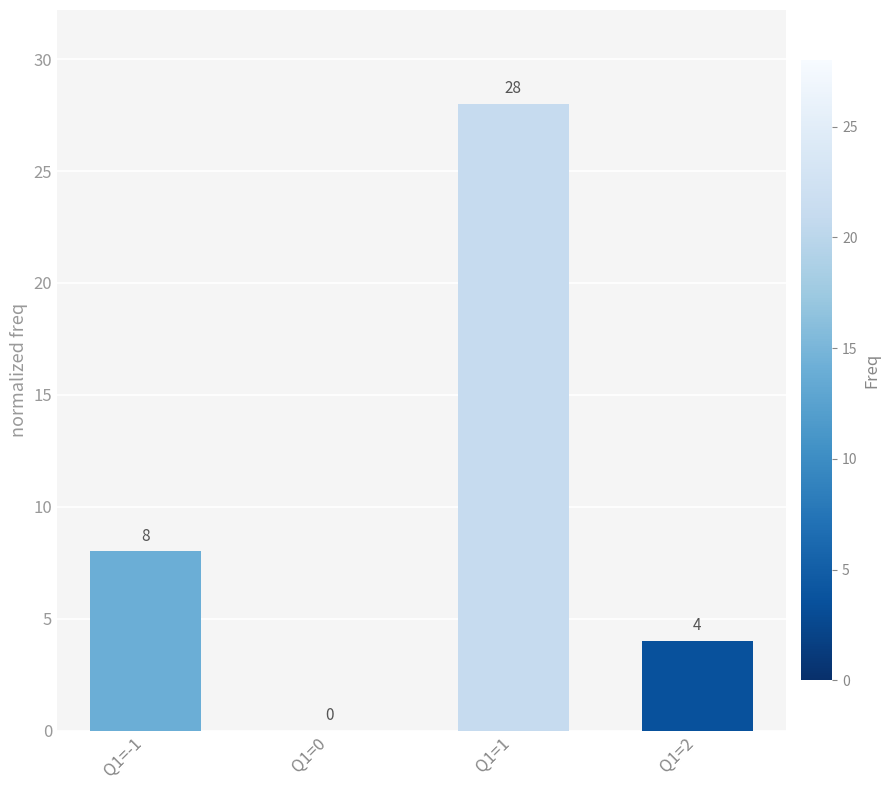

The chart shows a value of -9 at Q1=0. True or false?

False